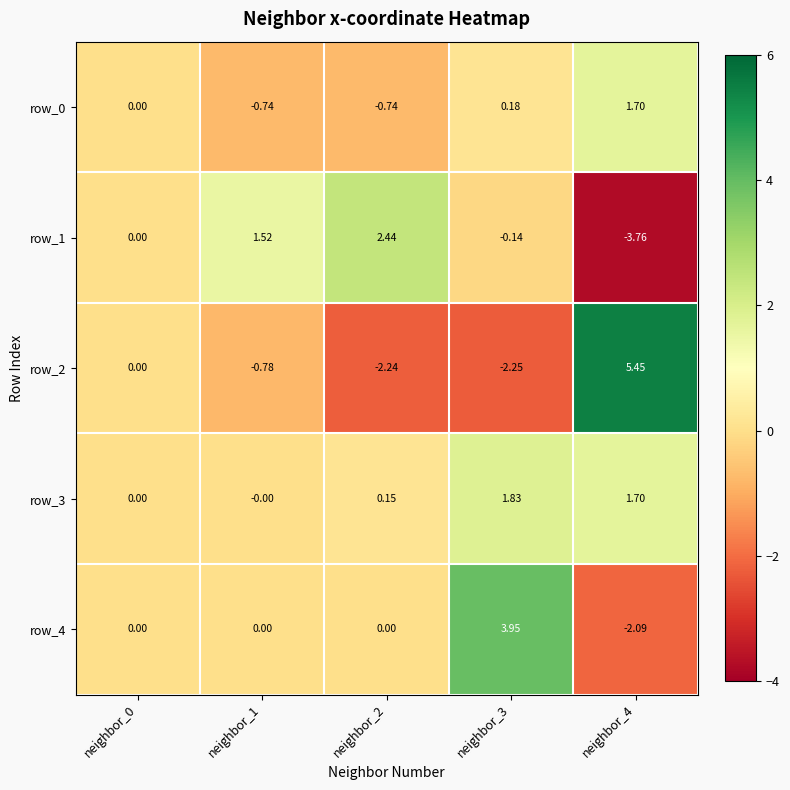

Is the value of row_4 at neighbor_4 greater than the value of row_0 at neighbor_0?

No